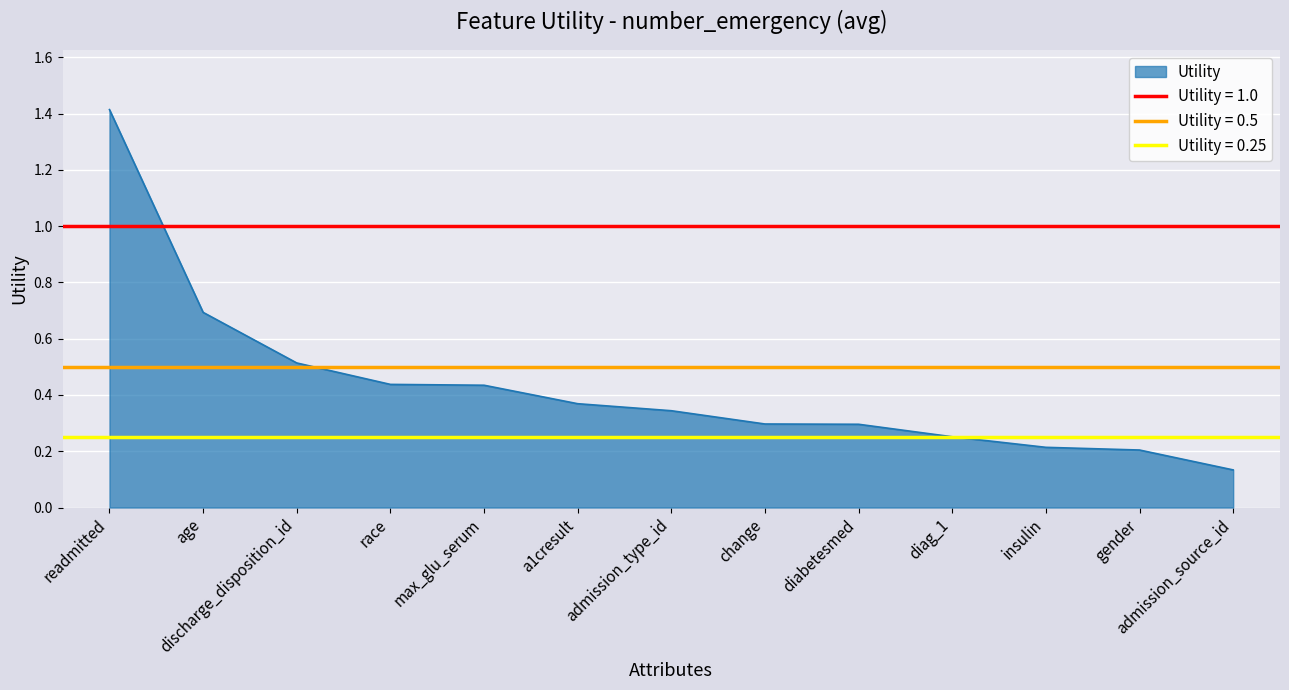

Where is the data nearest to the value 0?

admission_source_id